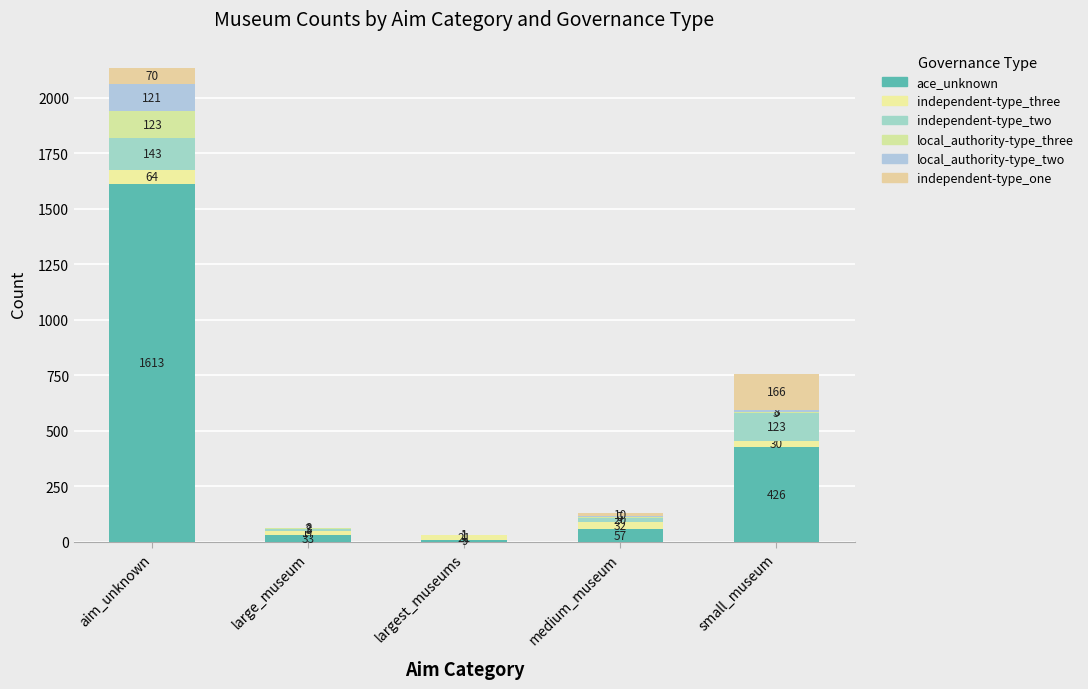

How many categories are shown in the chart?

5